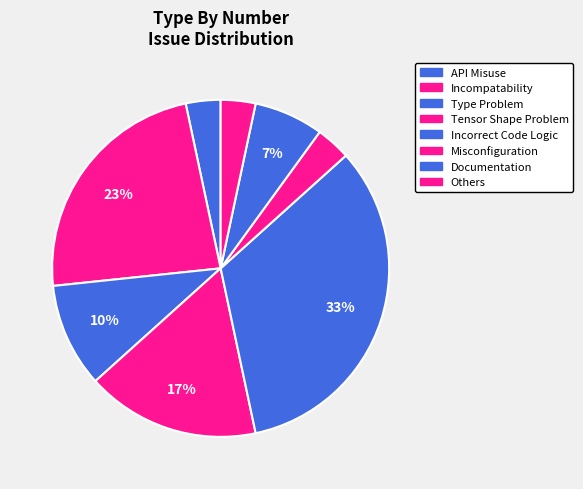

Is Type Problem the majority of the pie?

No